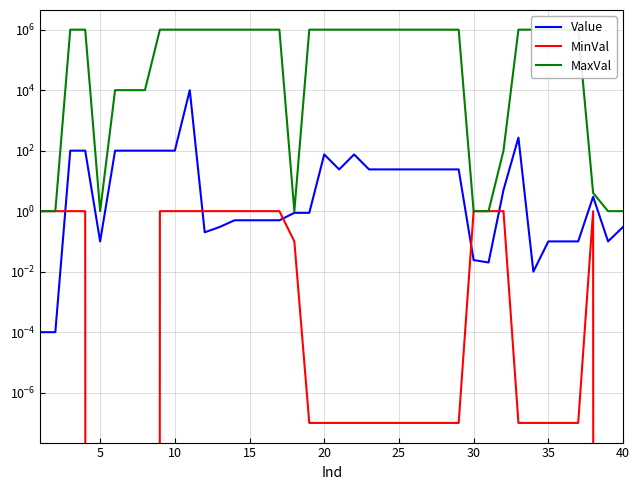

How many lines are shown in the chart?

3